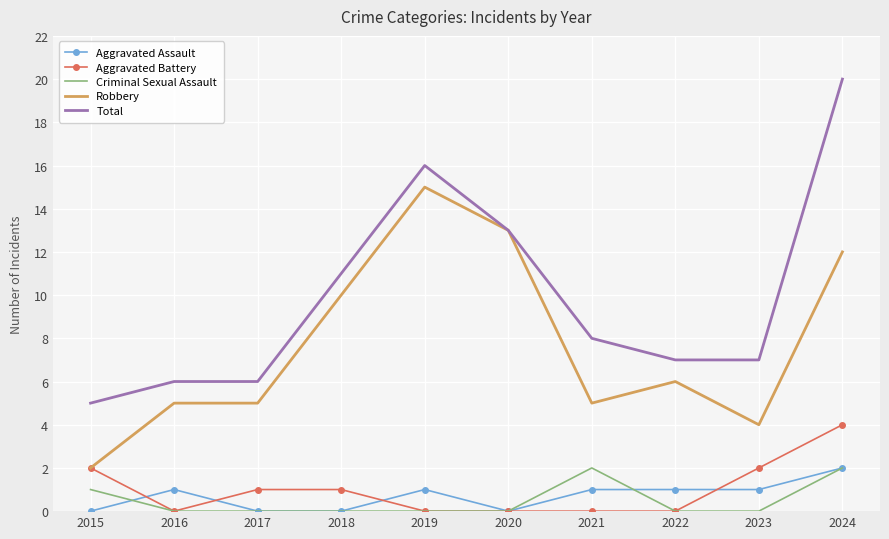

True or false: Robbery has a value of 23 at 2019.

False